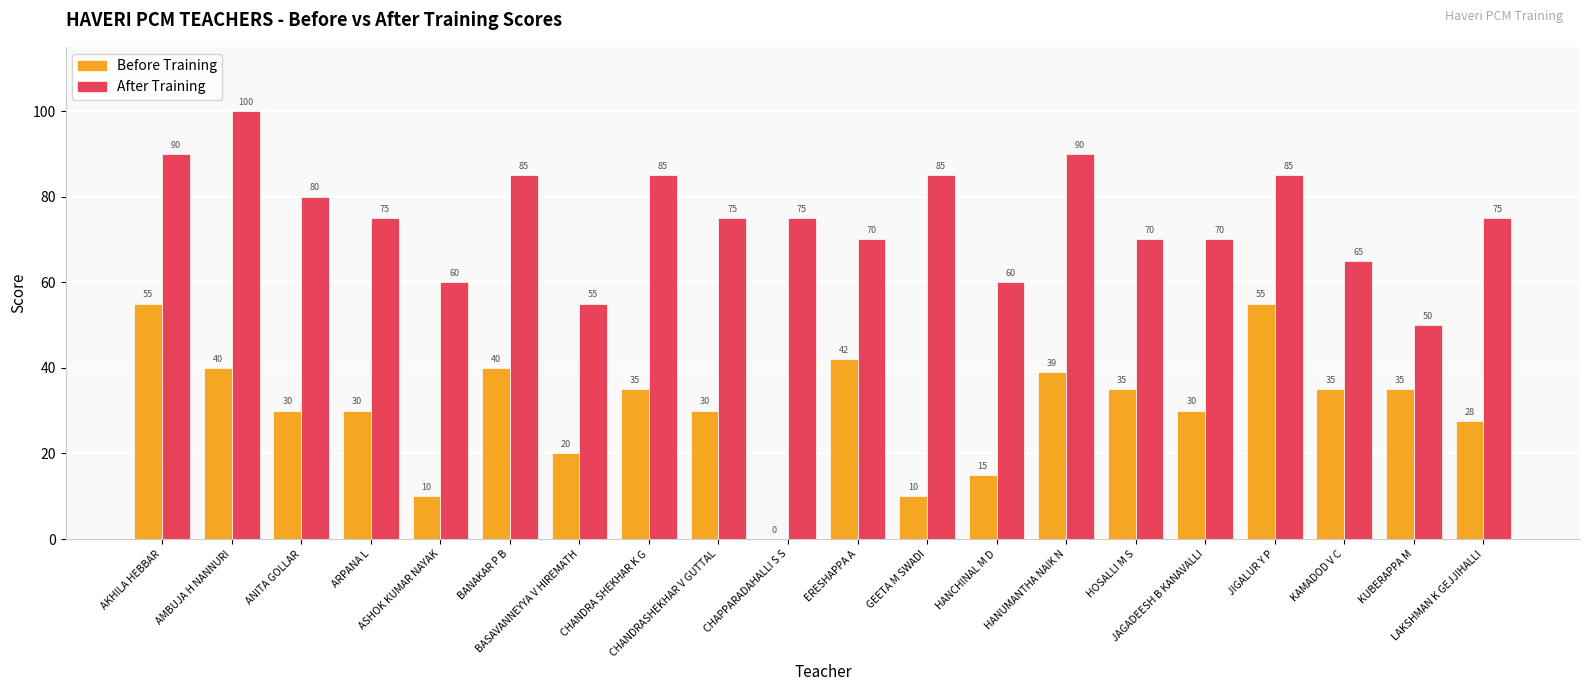

Are the bars horizontal?

No